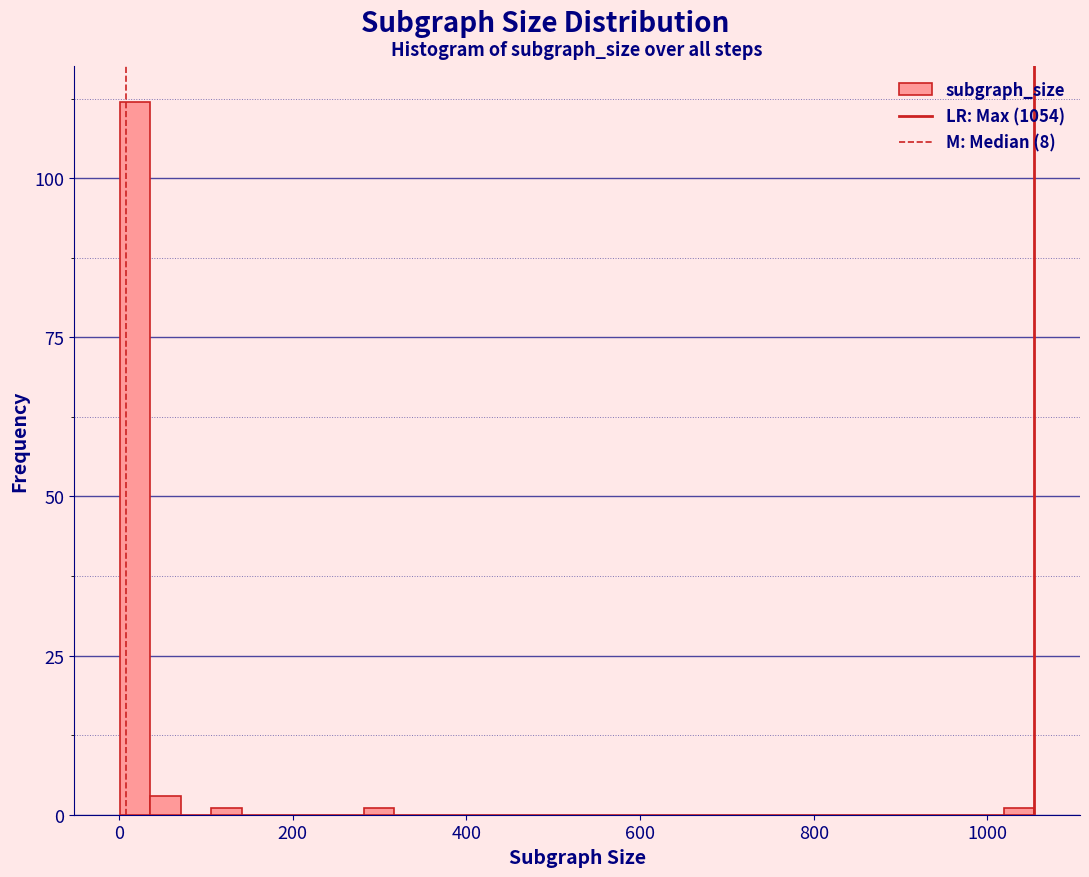

Read against the x-axis, roughly where is the centre of the tallest bar?

20